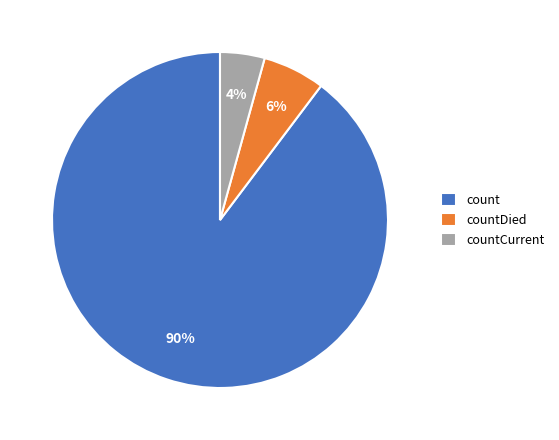

What is the largest slice in the pie chart?

count